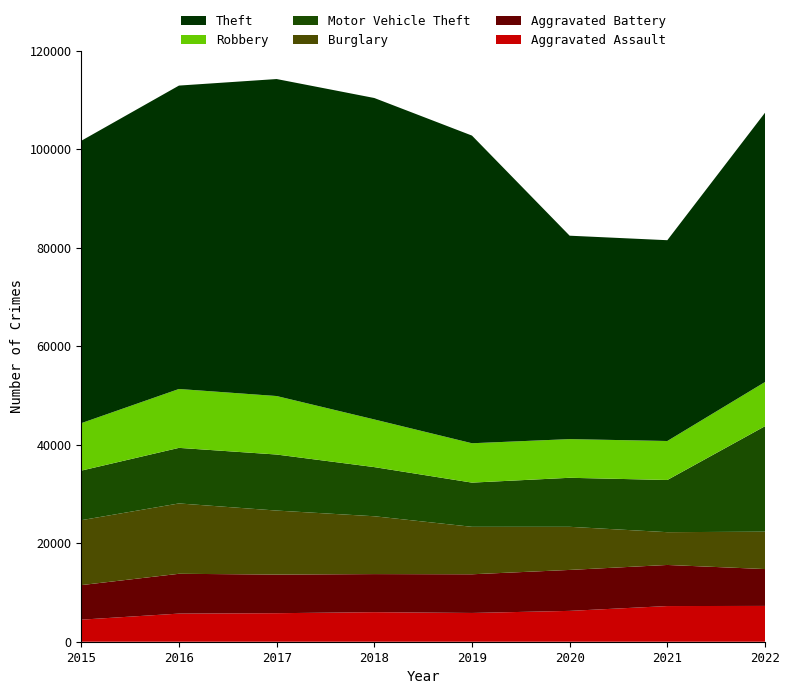

Reading right to left, list all the values displayed in this chart.

Aggravated Assault: 7271	7243	6263	5841	6001	5793	5712	4480
Aggravated Battery: 7487	8348	8319	7857	7734	7845	8085	7018
Burglary: 7592	6658	8757	9639	11746	13001	14289	13184
Motor Vehicle Theft: 21425	10598	9956	8977	9984	11380	11286	10068
Robbery: 8970	7918	7855	7994	9679	11880	11960	9638
Theft: 54690	40782	41312	62486	65285	64381	61618	57350